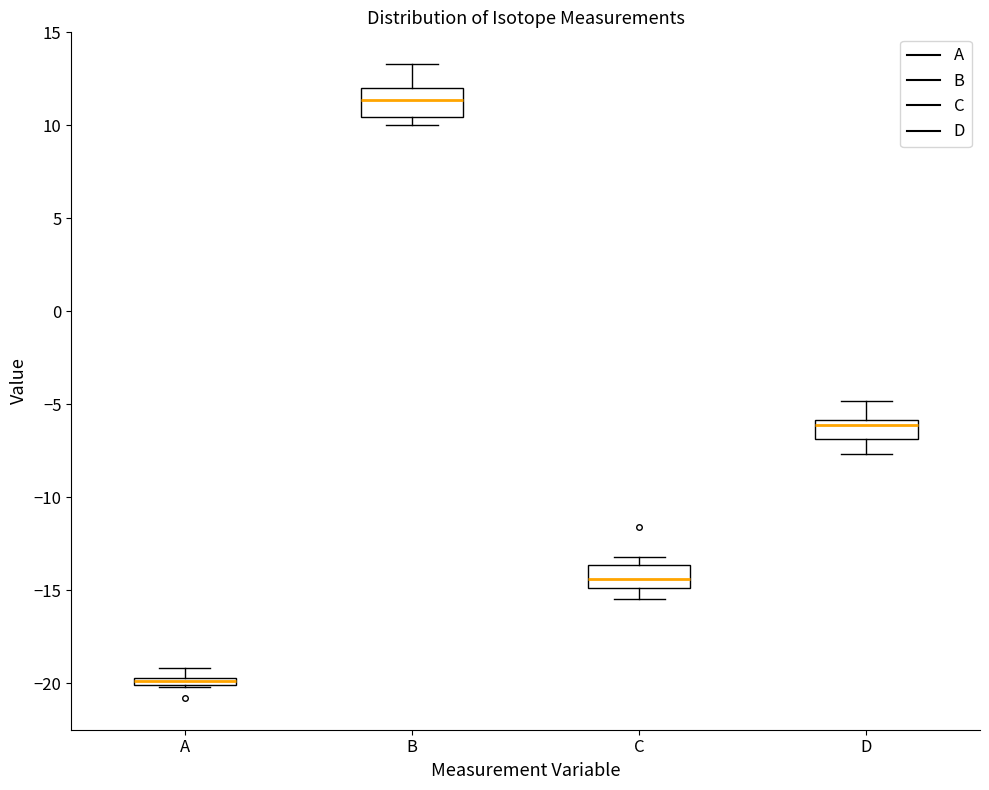

Which box's median line is the lowest?

A